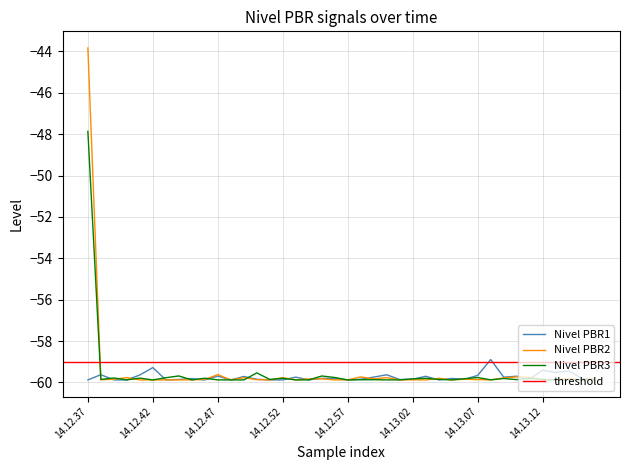

Which has a higher value, 14.13.07 or 14.13.00?

14.13.00